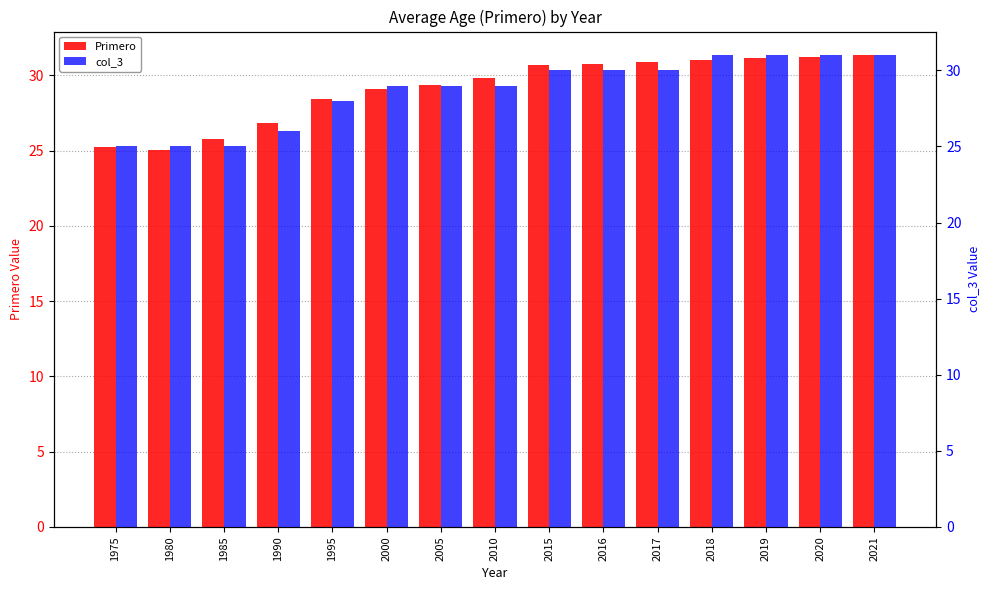

The value of col_3 at 2017 is 30.0. True or false?

True